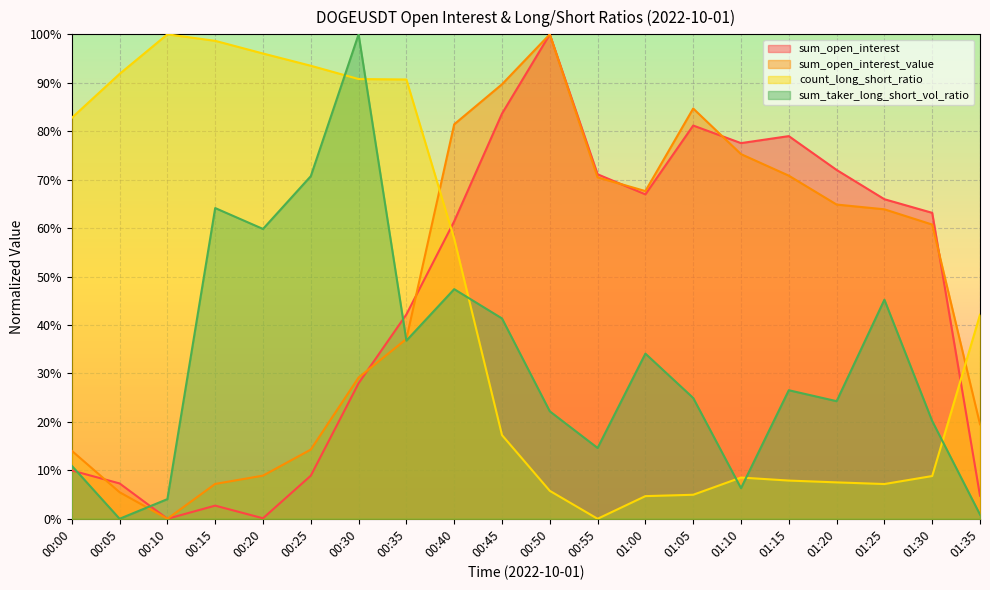

True or false: sum_open_interest has more than 2 points higher than both neighbors.

True